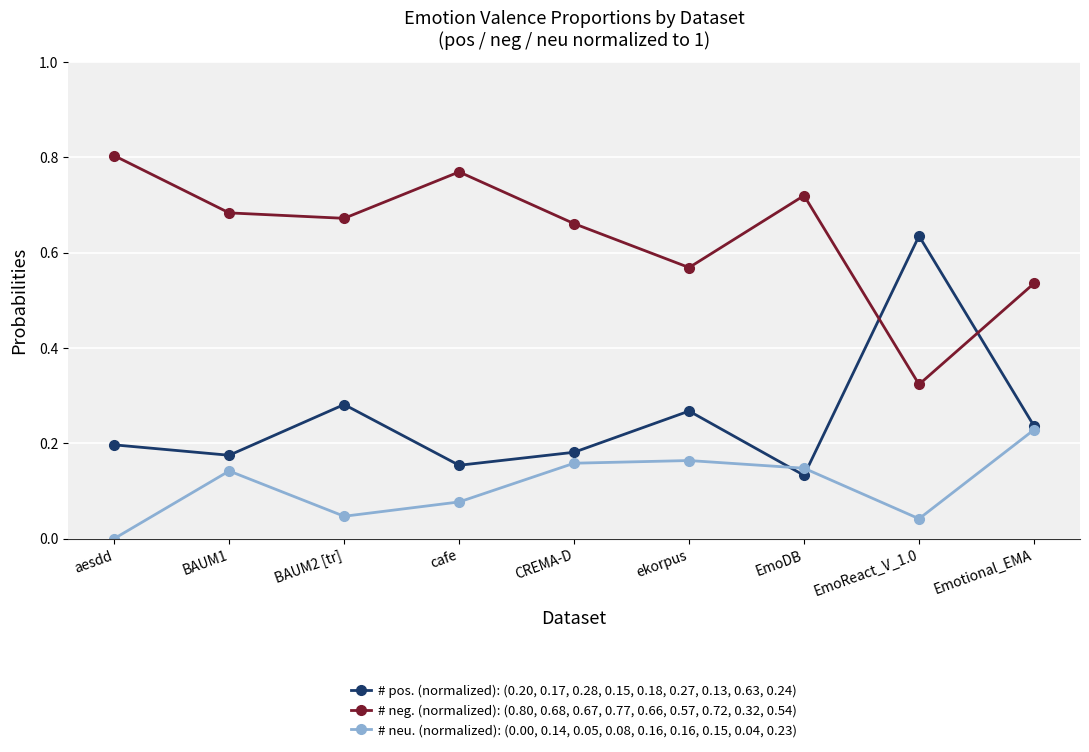

At which category does # neg. (normalized): (0.80, 0.68, 0.67, 0.77, 0.66, 0.57, 0.72, 0.32, 0.54) reach its first local valley?

BAUM2 [tr]